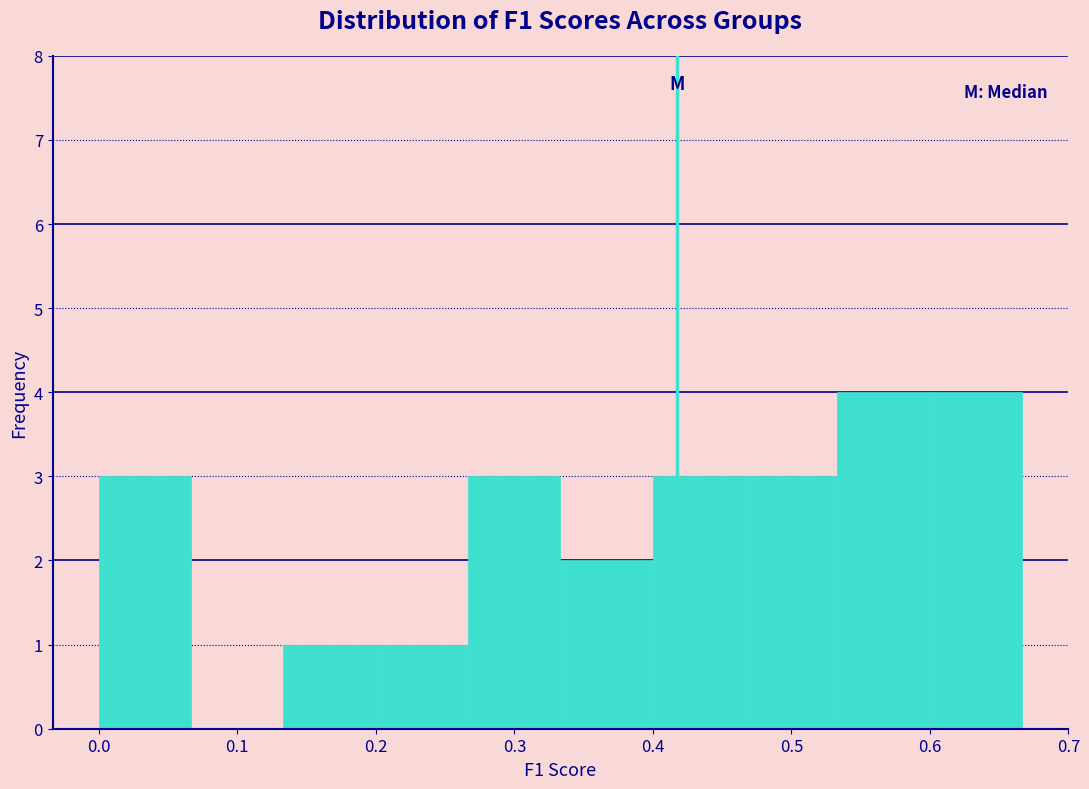

Reading left to right, transcribe this chart: for each bar, give the range it covers on the x-axis and its height. Neither the bar edges nor the heights are printed on the chart, so give them approximately, as read against the axes.

0.00 to 0.07: 3
0.07 to 0.13: 0
0.13 to 0.20: 1
0.20 to 0.27: 1
0.27 to 0.33: 3
0.33 to 0.40: 2
0.40 to 0.47: 3
0.47 to 0.53: 3
0.53 to 0.60: 4
0.60 to 0.67: 4